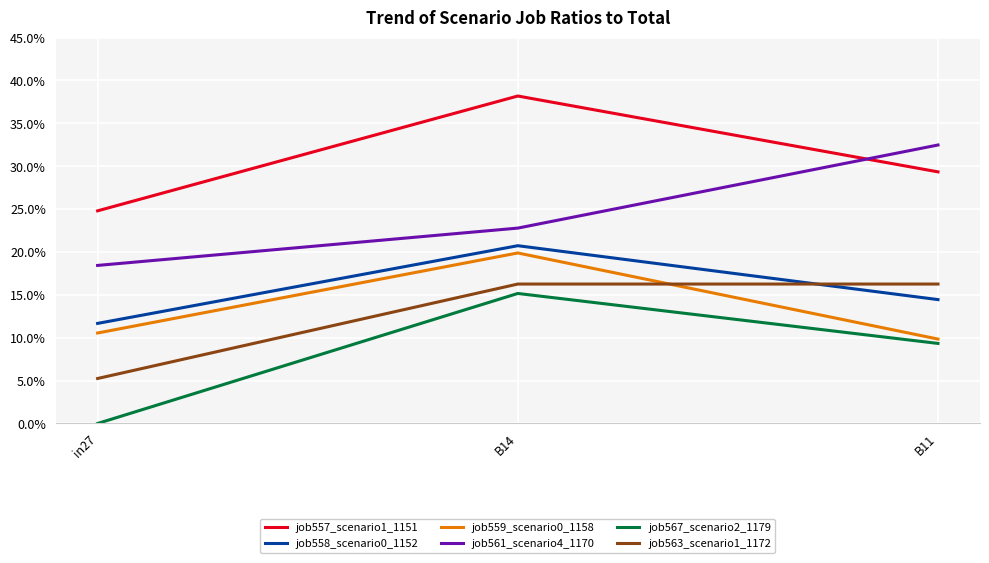

Does the chart display data point markers on the line(s)?

No